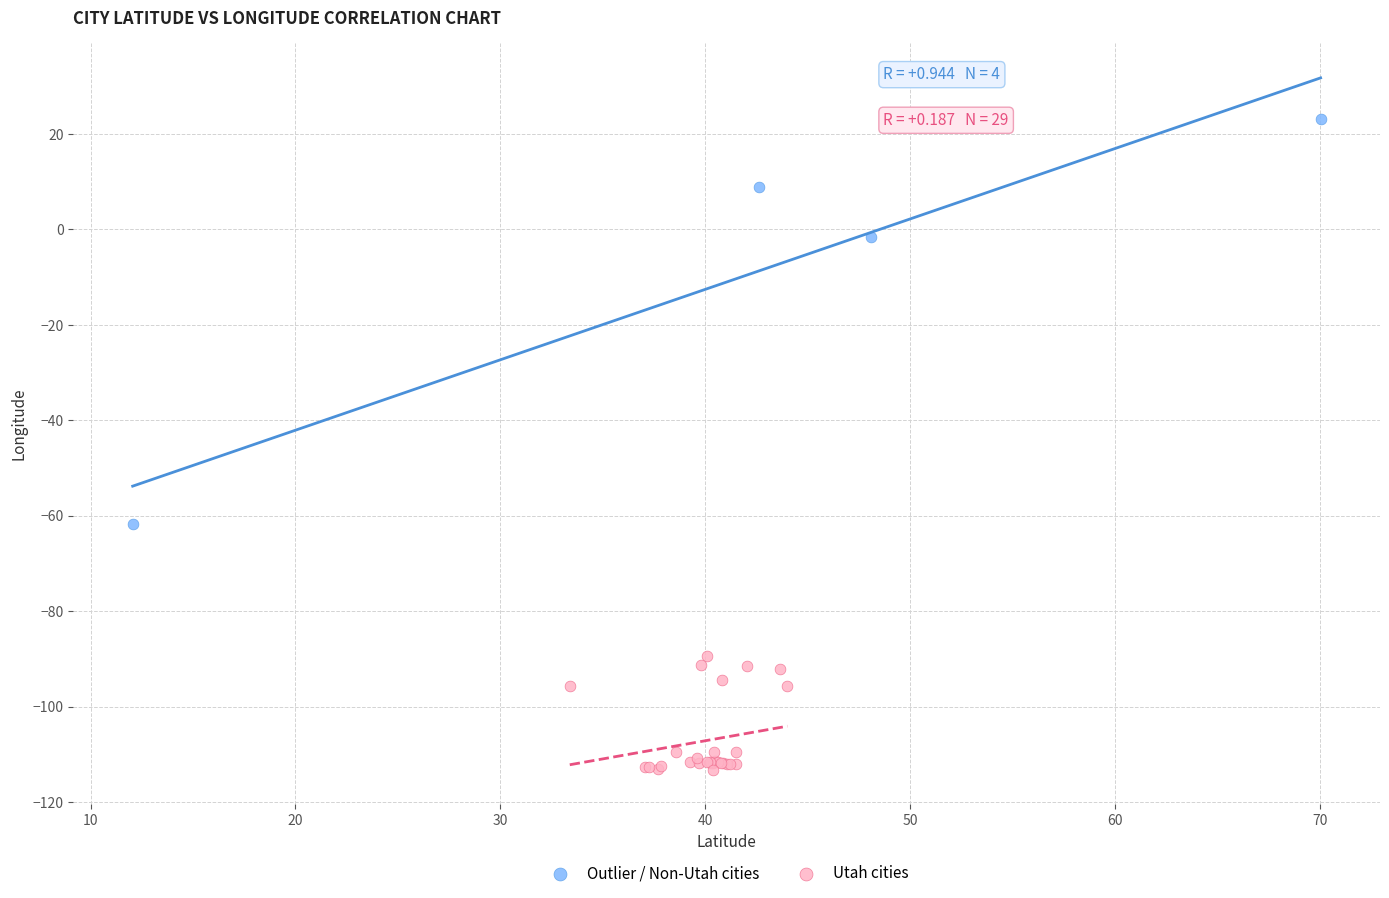

Which series reaches the minimum Y coordinate?

Utah cities